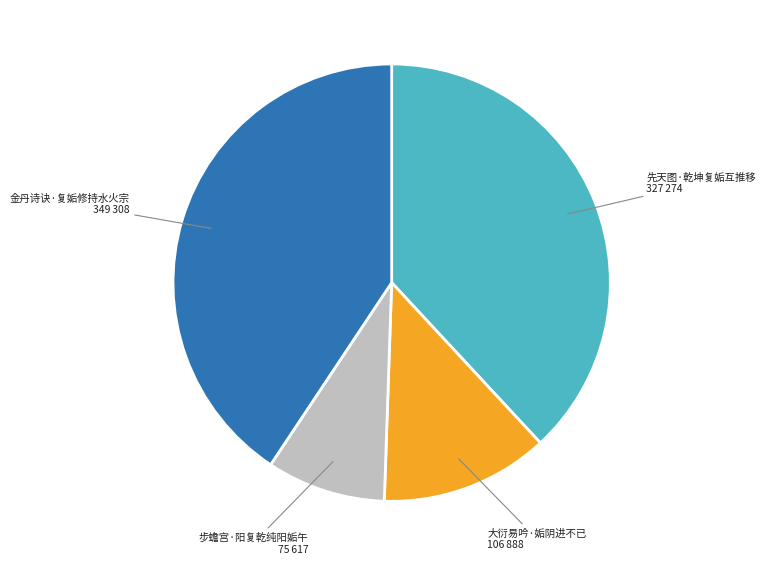

Rank the categories by value from highest to lowest.

金丹诗诀·复姤修持水火宗, 先天图·乾坤复姤互推移, 大衍易吟·姤阴进不已, 步蟾宫·阳复乾纯阳姤午